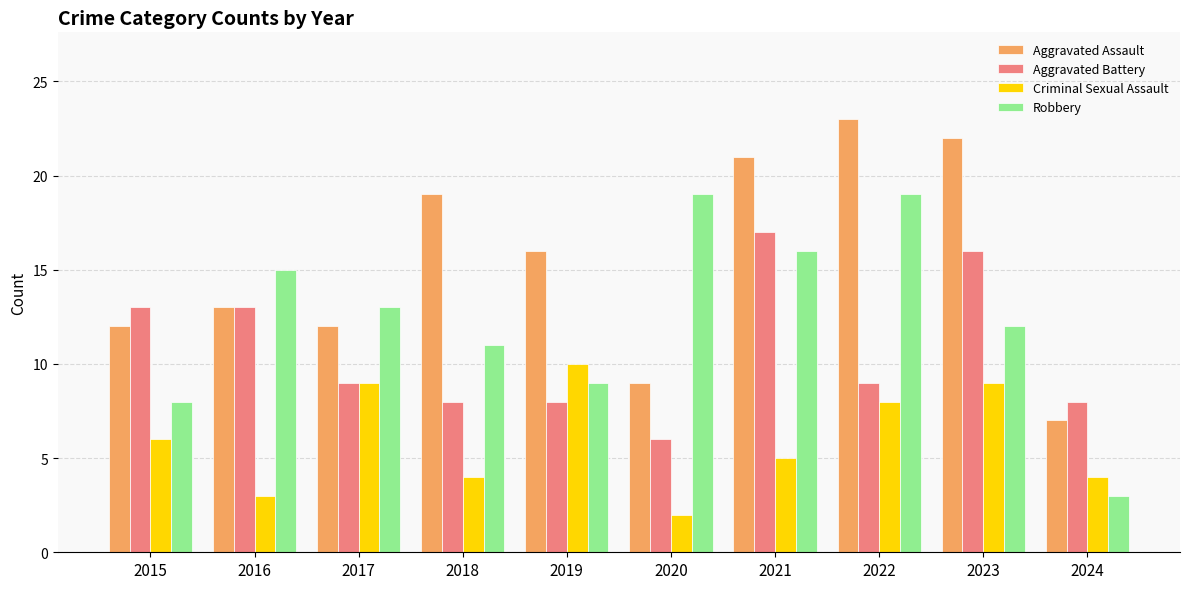

Read the Aggravated Battery value at 2022.

9